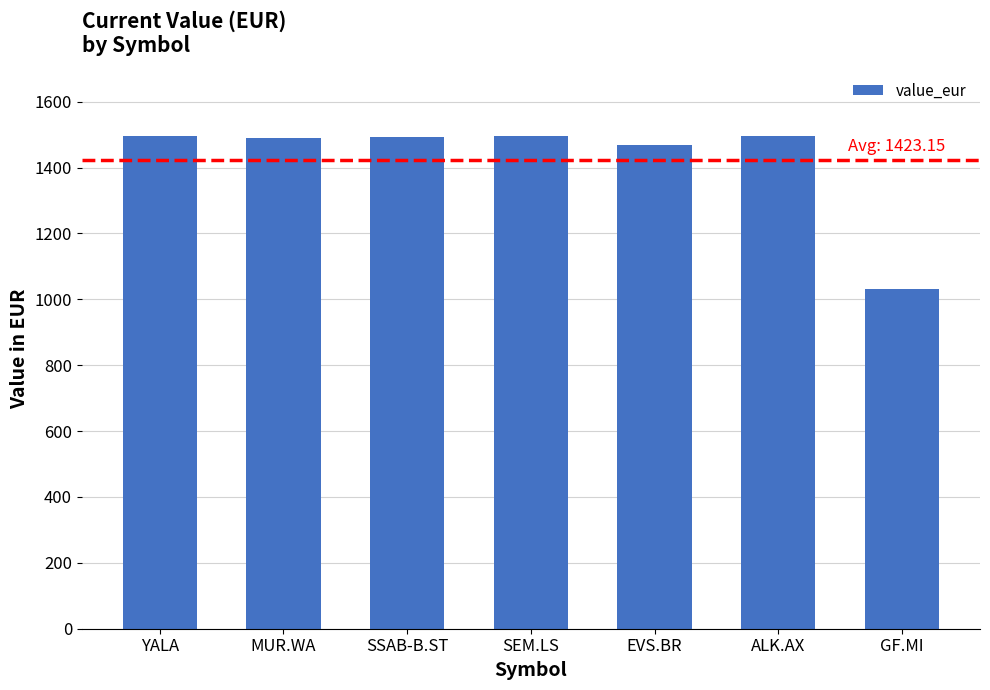

At which label does the data first exceed 1494?

YALA